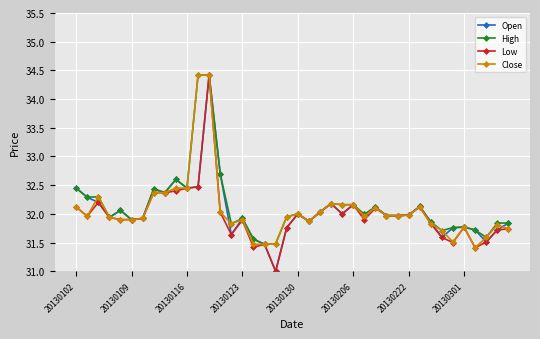

How many lines are shown in the chart?

4